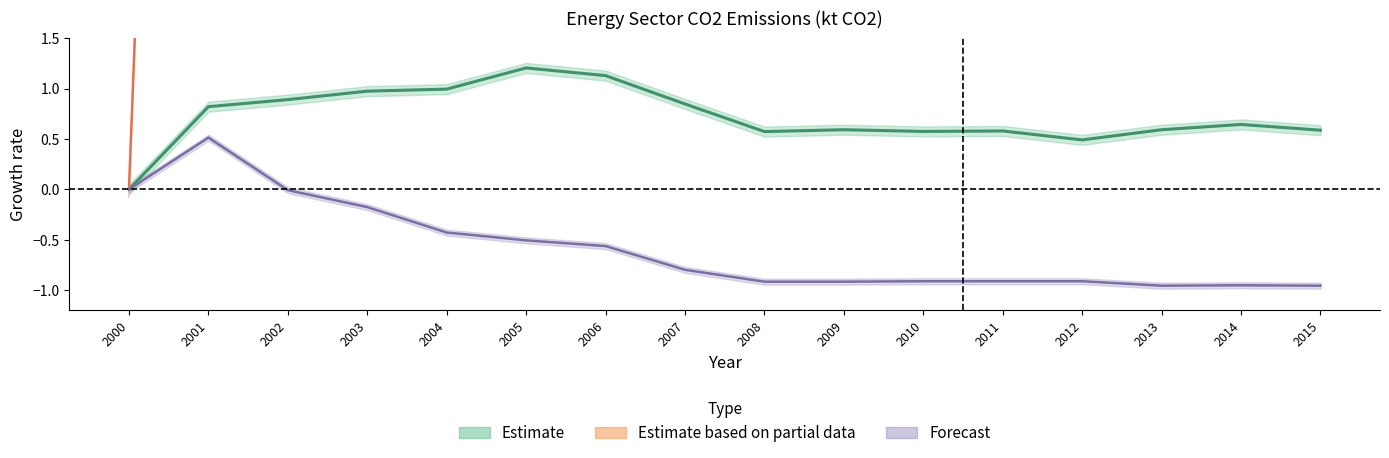

The Total petroleum products series shows 21.9 at 2009. True or false?

False